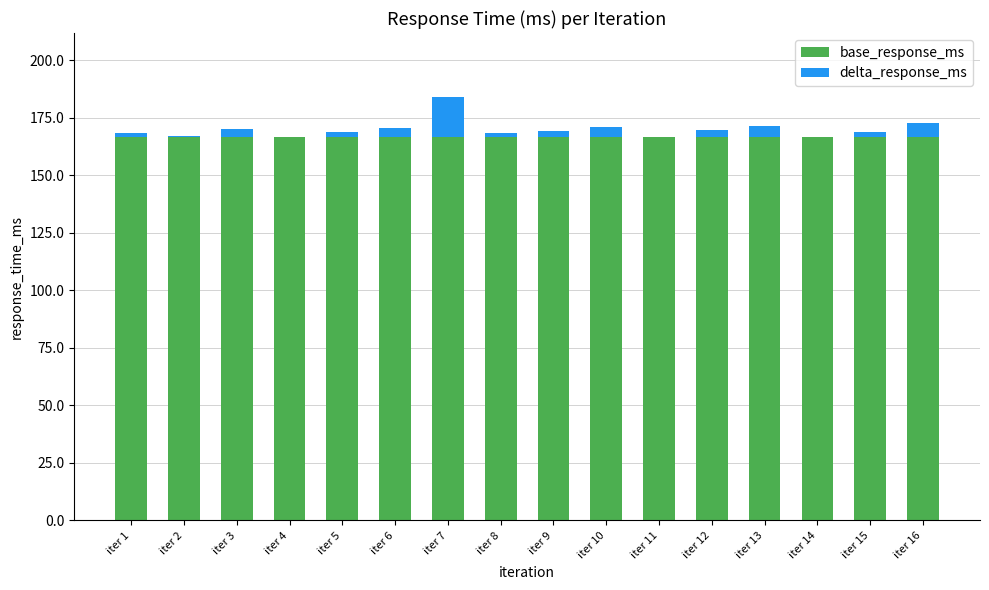

At which category is the sum across all series the highest?

iter 7